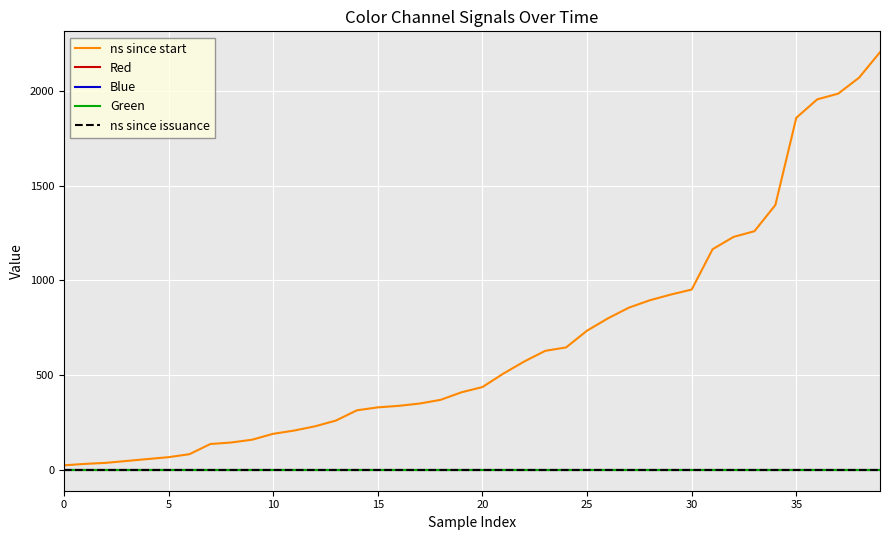

True or false: ns since issuance and Green cross at least once.

False